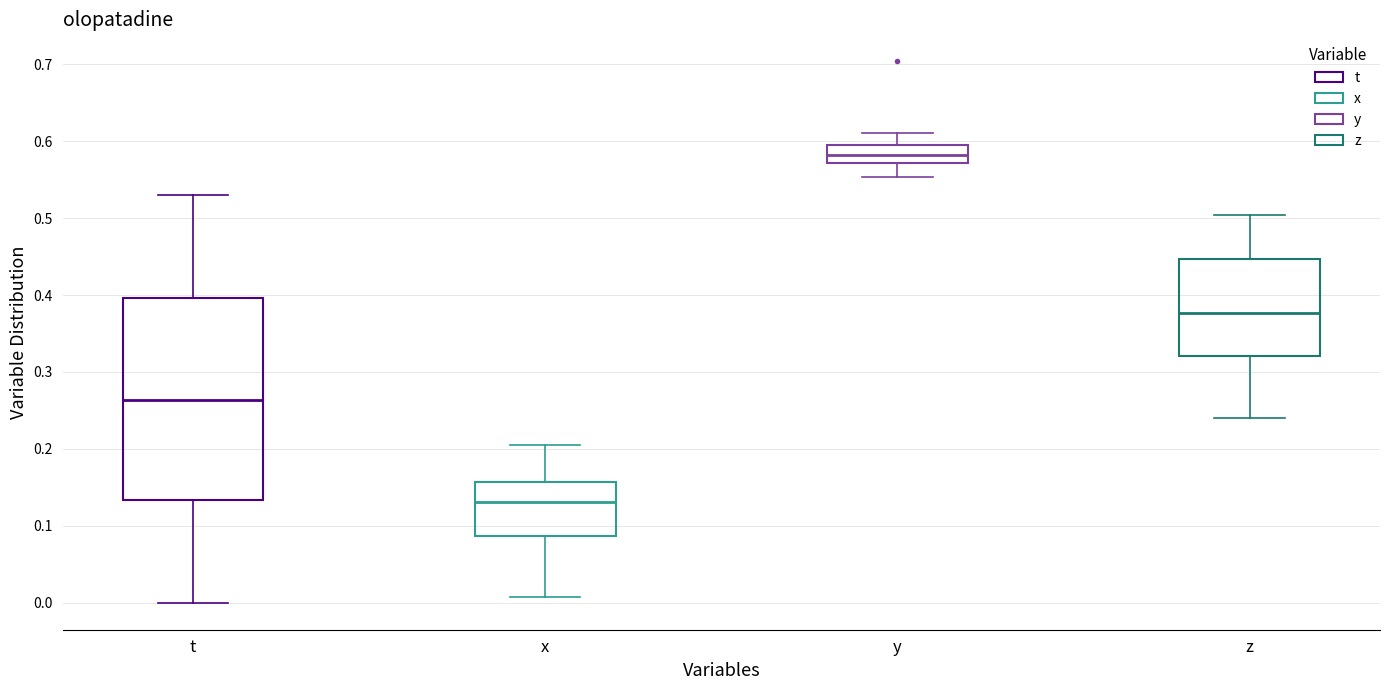

Which box is the tallest, from its lower edge to its upper edge?

t